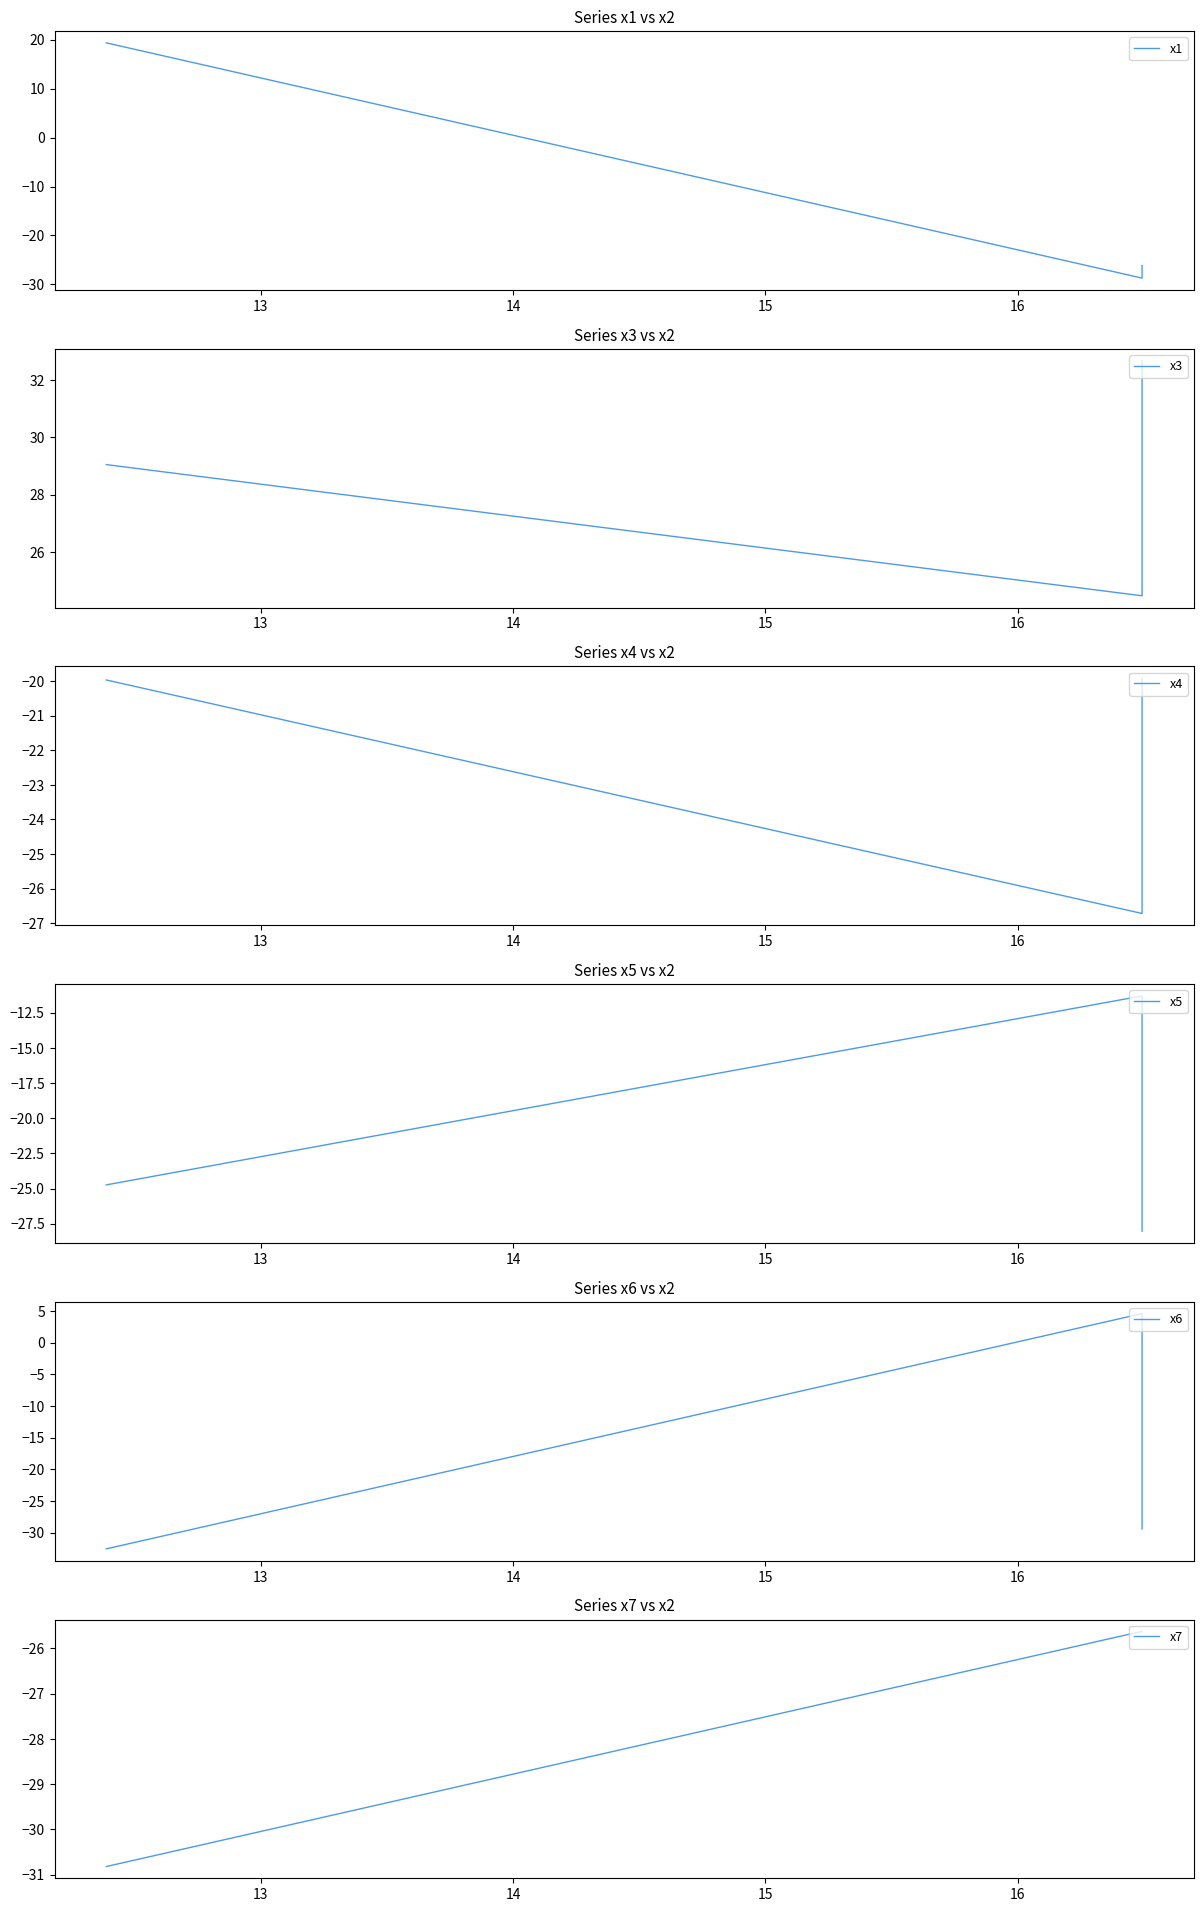

How many lines are shown in the chart?

6